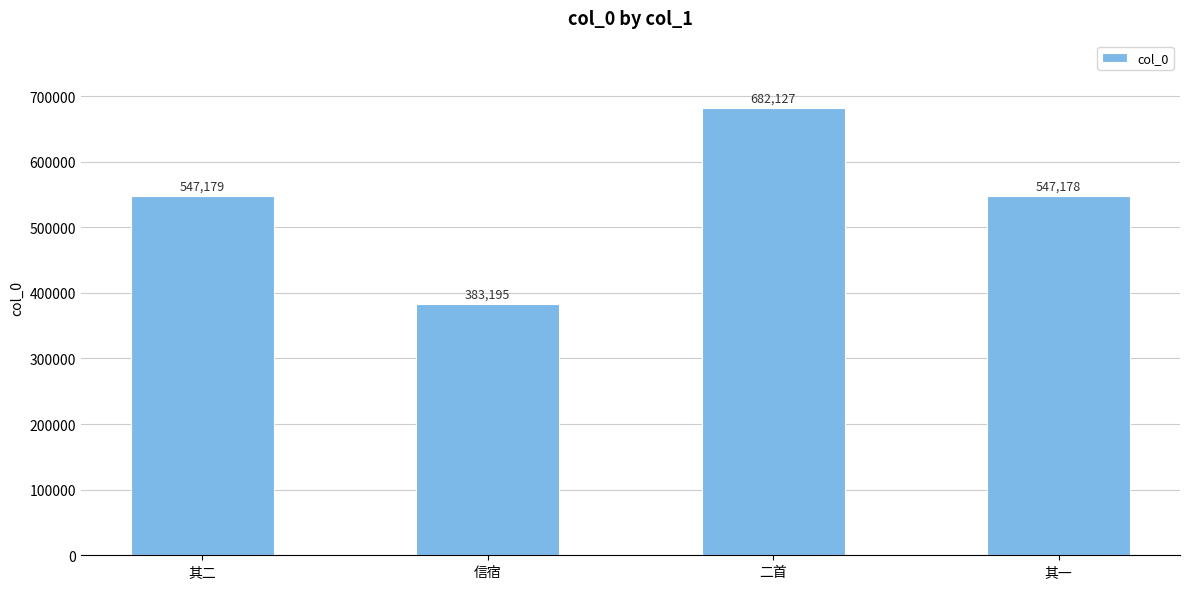

What is the change in value from 二首 to 其一?

-134949